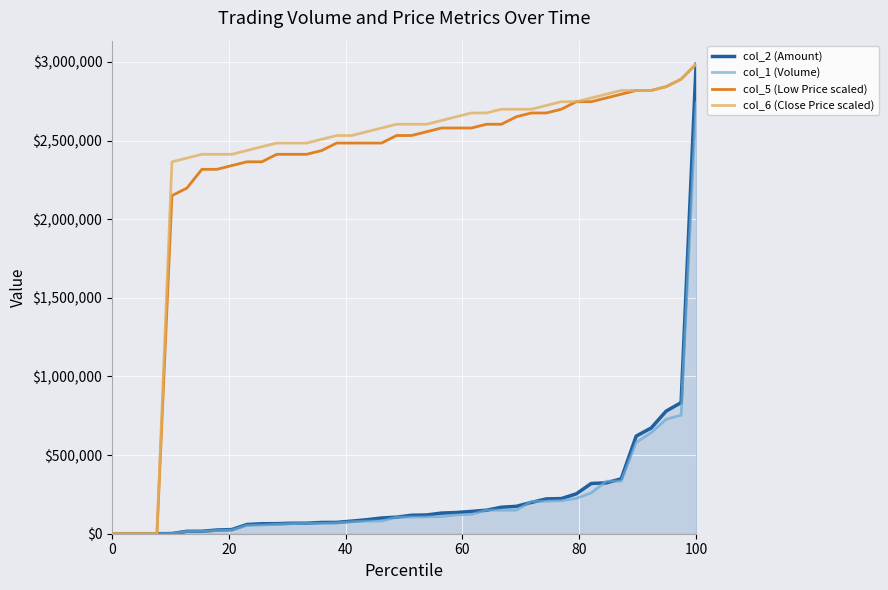

At which category is the sum across all series the highest?

100